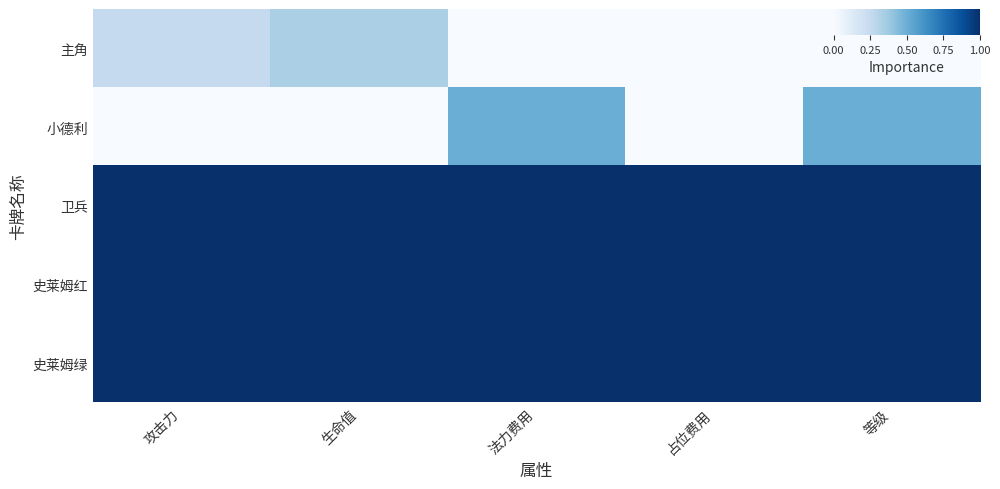

Count the number of categories in the chart.

5